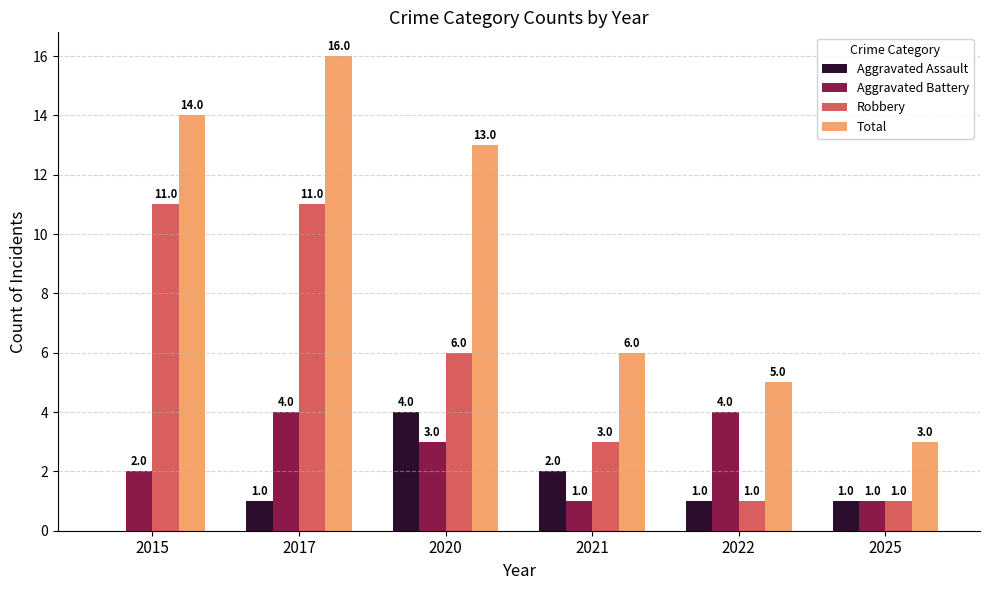

How many groups of bars are there?

6